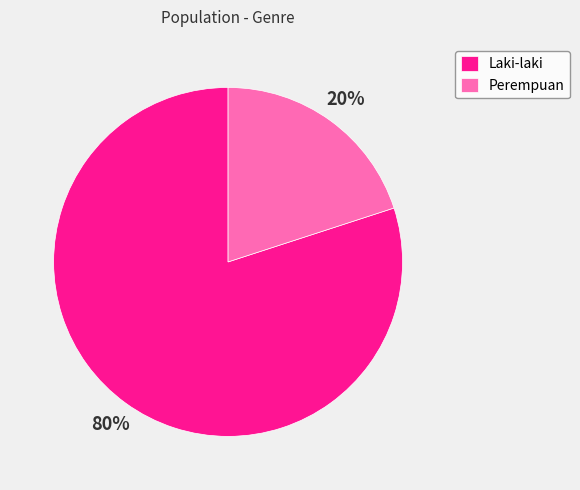

To the nearest percent, what portion does Perempuan represent?

20%